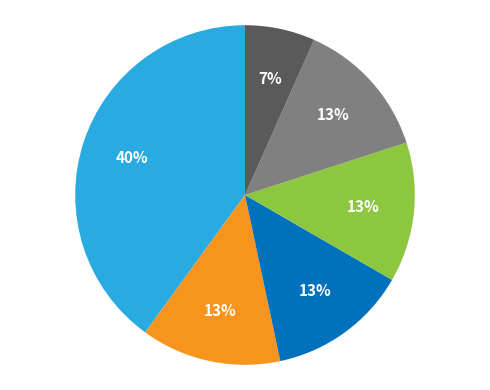

To the nearest percent, what is the average slice percentage?

17%